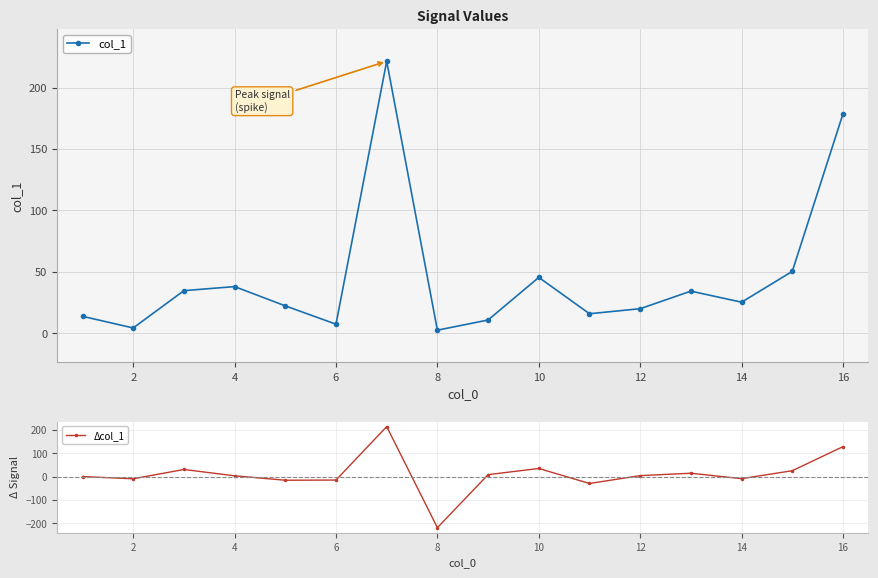

What is the highest value of the col_1 series?

221.5